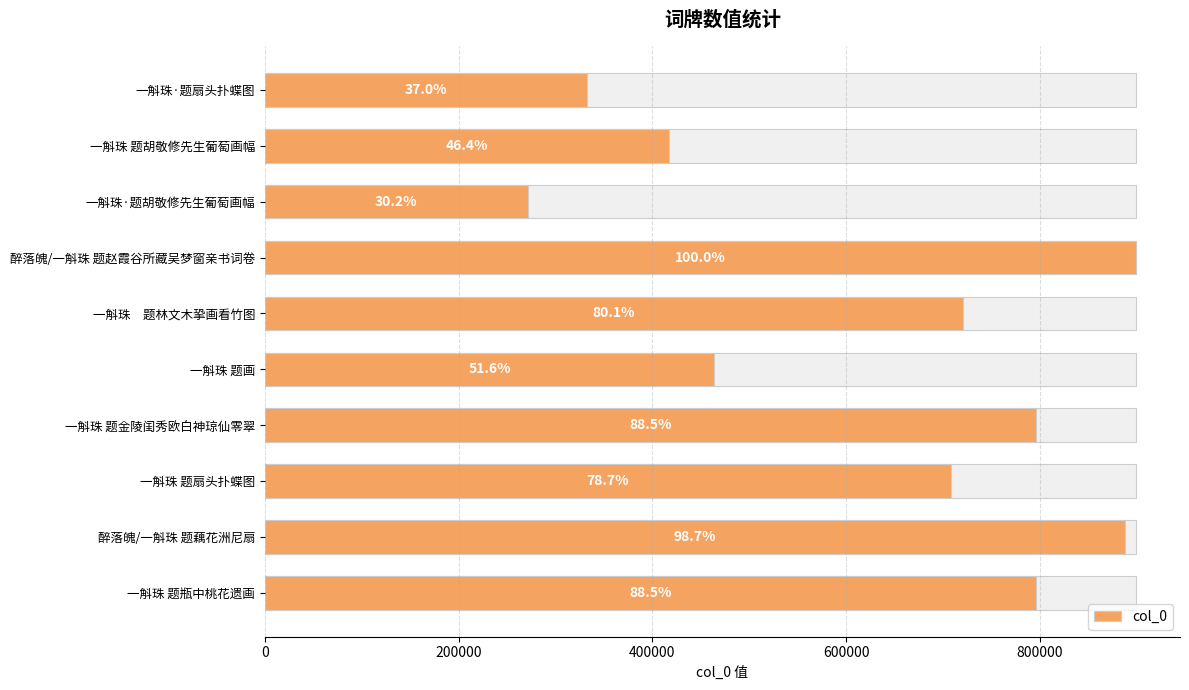

What is the sum of all values?

6293519